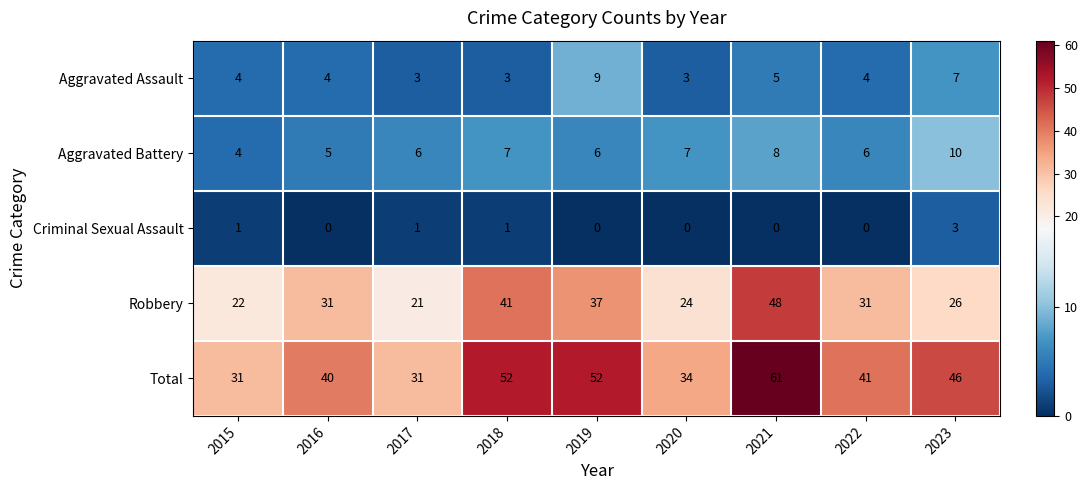

Rank the series by their maximum value, from highest to lowest.

Total, Robbery, Aggravated Battery, Aggravated Assault, Criminal Sexual Assault